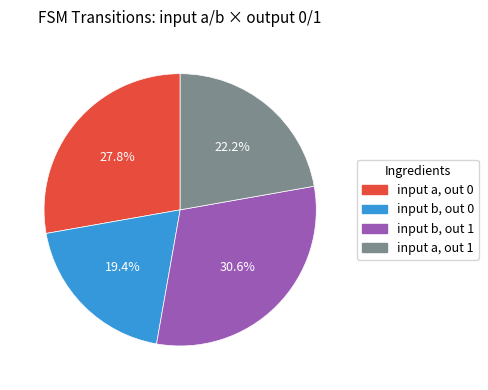

How many segments does this pie chart have?

4